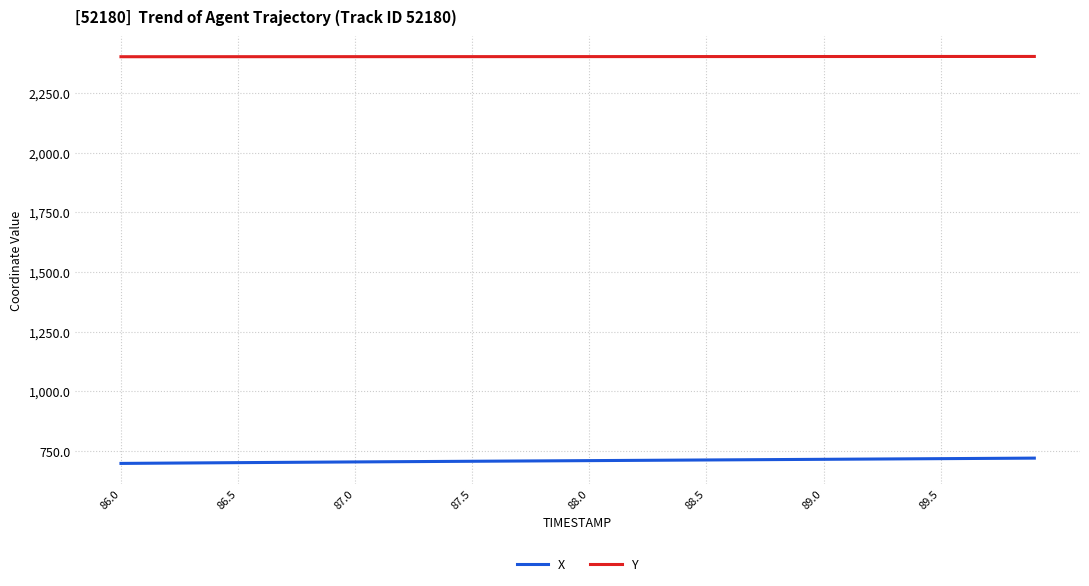

What are all the series names shown in the legend?

X, Y